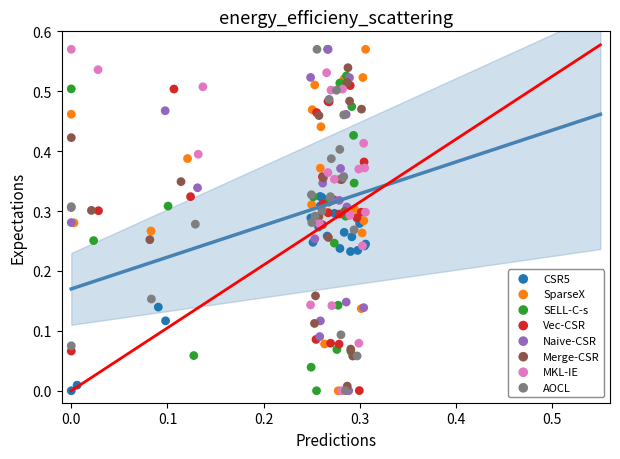

What are all the series names shown in the legend?

CSR5, SparseX, SELL-C-s, Vec-CSR, Naive-CSR, Merge-CSR, MKL-IE, AOCL